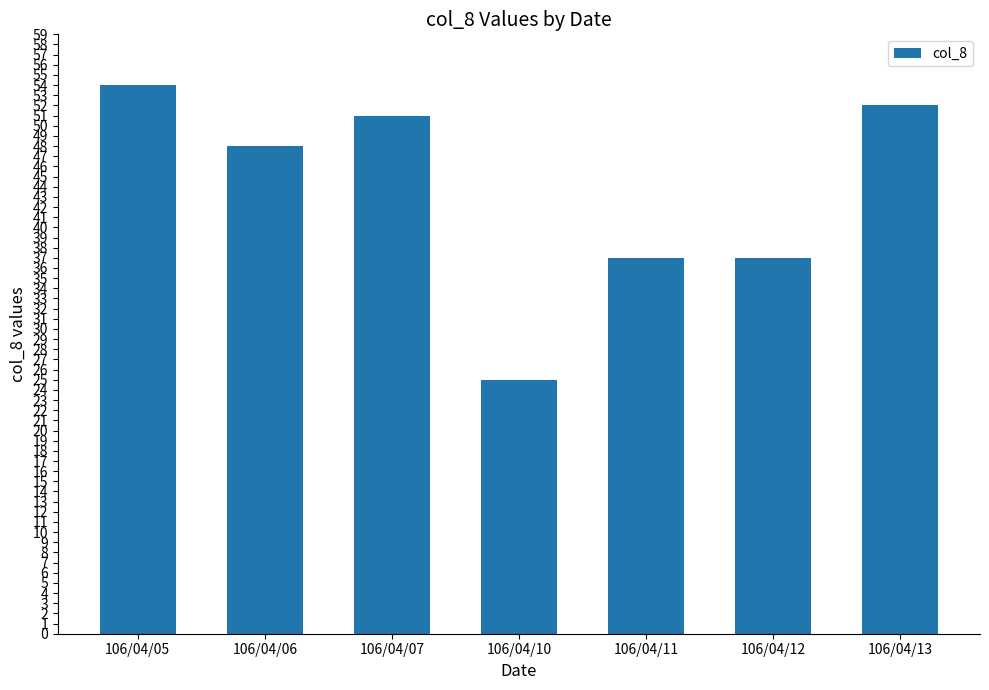

Reading left to right, what are all the values shown in this chart?

106/04/05=54	106/04/06=48	106/04/07=51	106/04/10=25	106/04/11=37	106/04/12=37	106/04/13=52